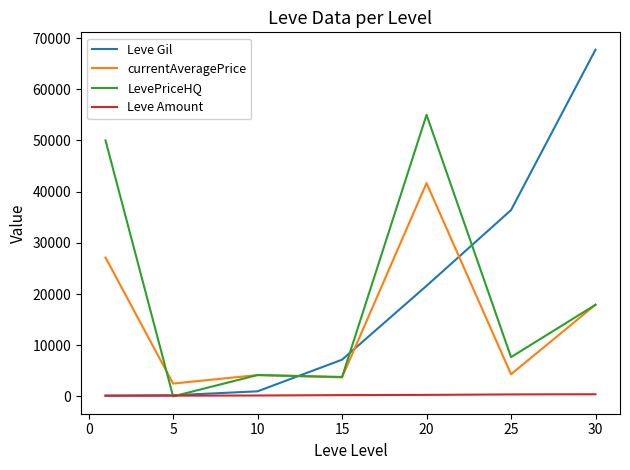

What is the difference between the maximum and minimum values in the Leve Gil series?

67570